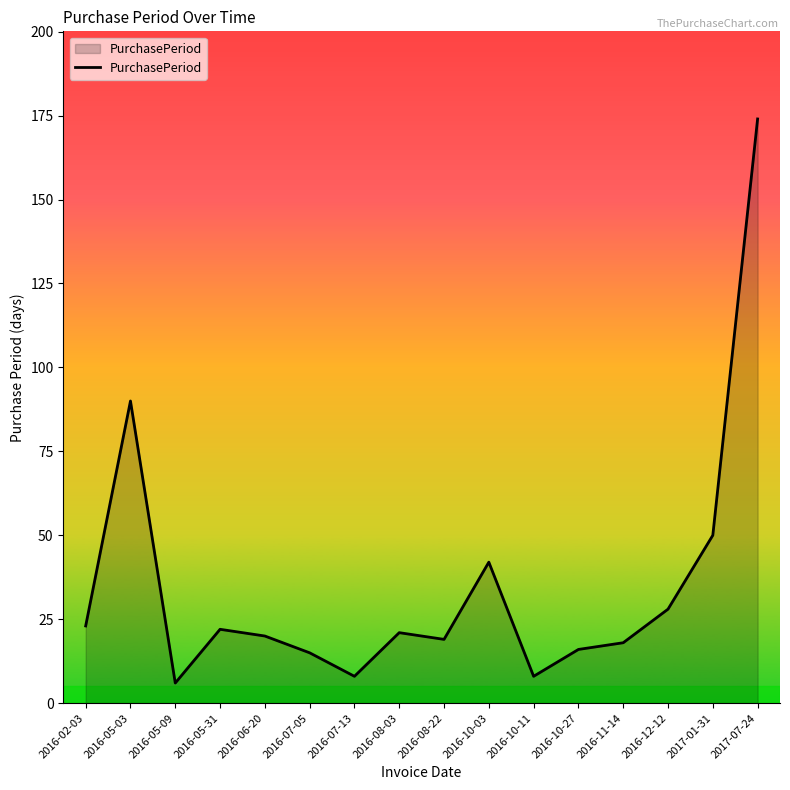

Read the value at 2016-07-05, to the nearest 10.

20